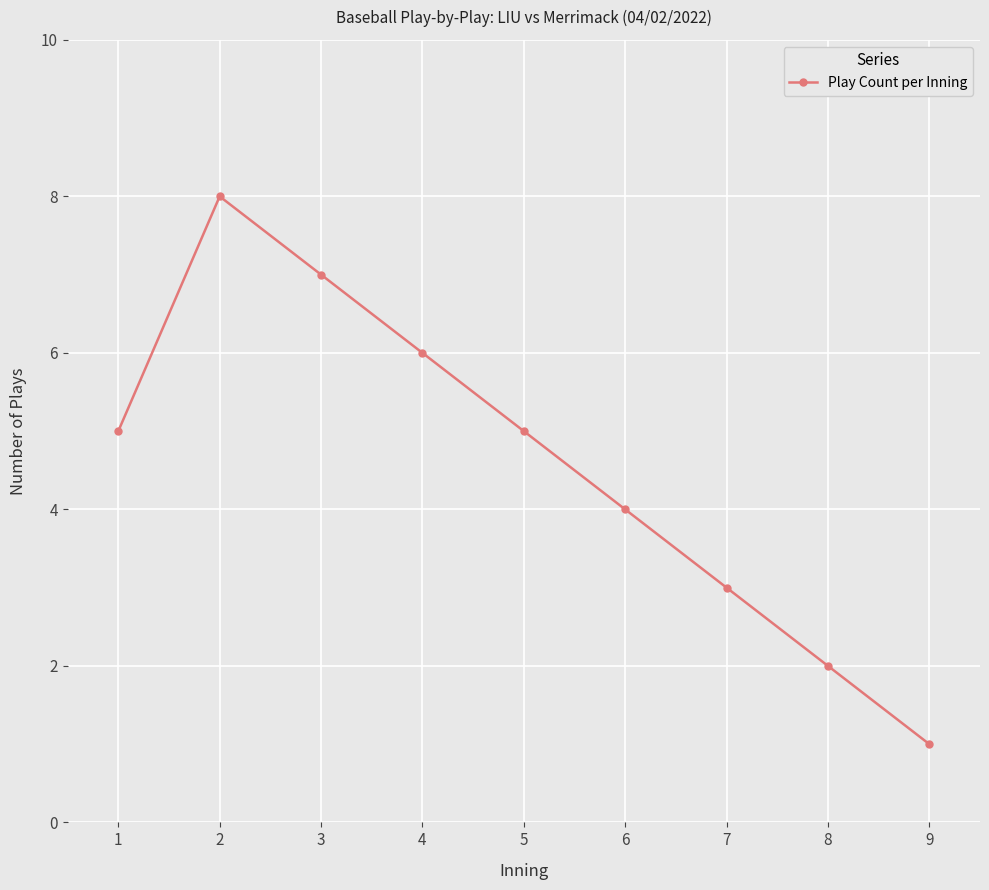

Which category has the lowest value across all series?

9